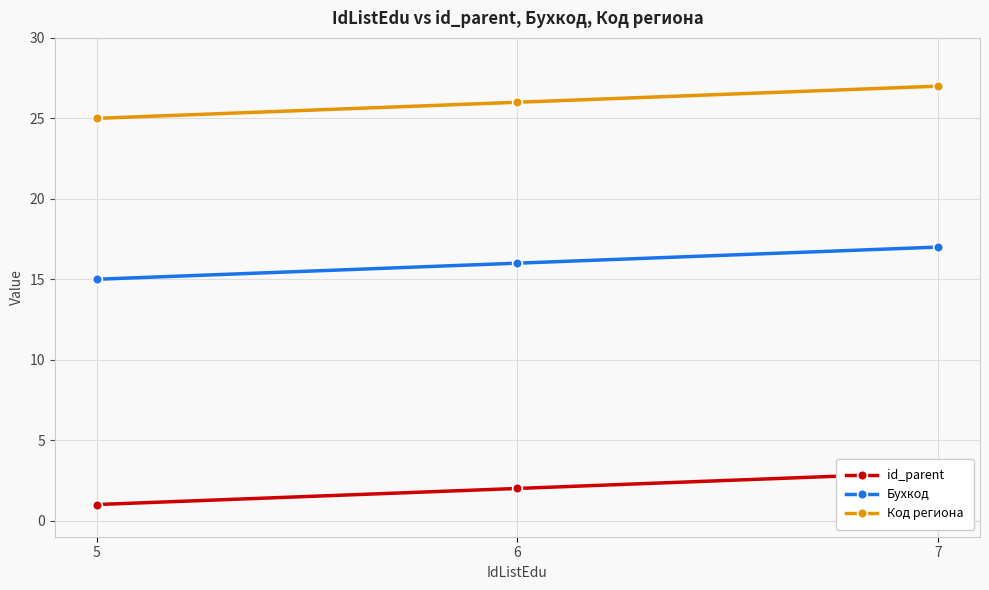

Which category has the lowest value in the id_parent series?

5